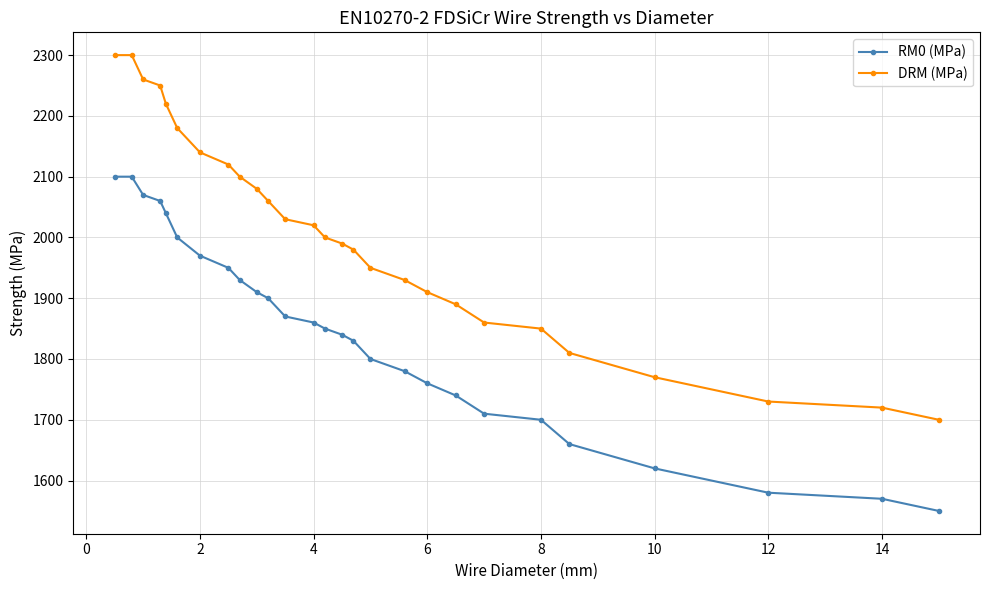

What is the value of the RM0 (MPa) point at the 11th from the left?

1900